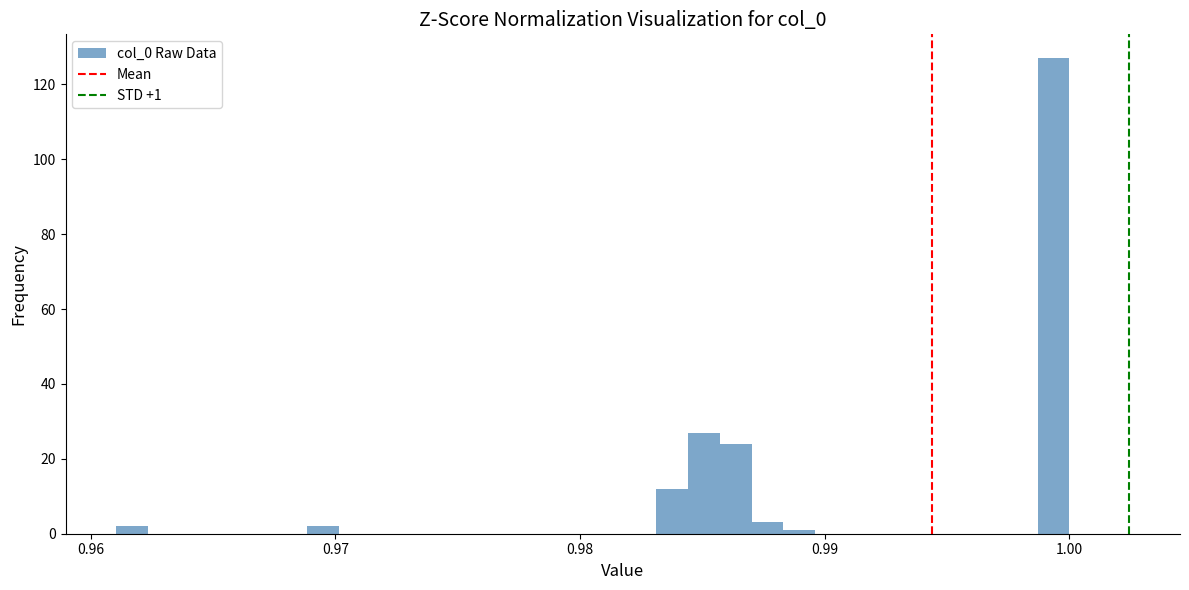

Around what value on the x-axis is the tallest bar? Give the approximate position of its centre, as read against the axis.

0.999